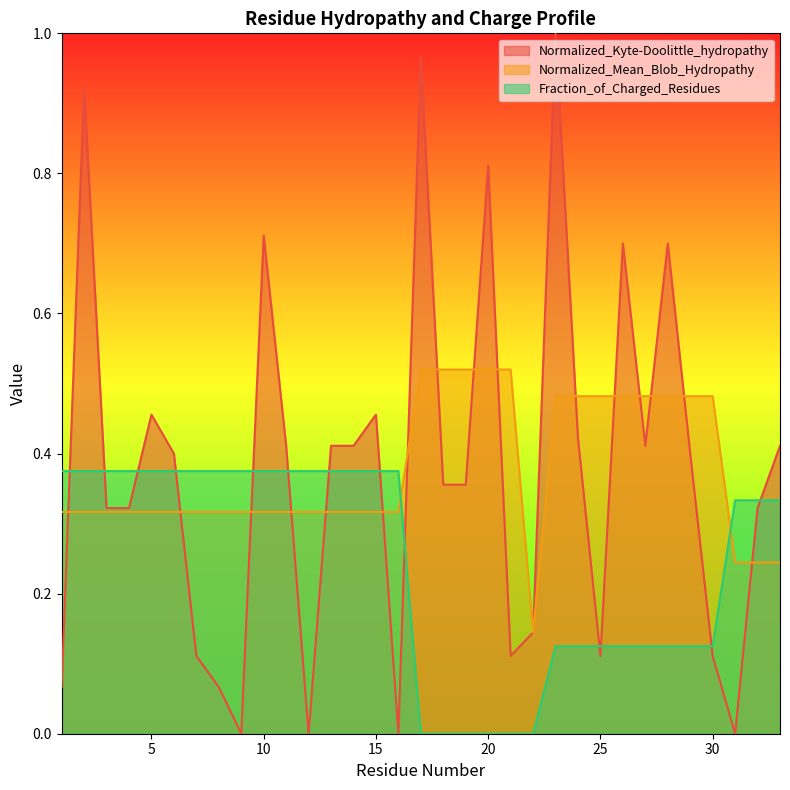

Where is the first local minimum for Normalized_Kyte-Doolittle_hydropathy?

9